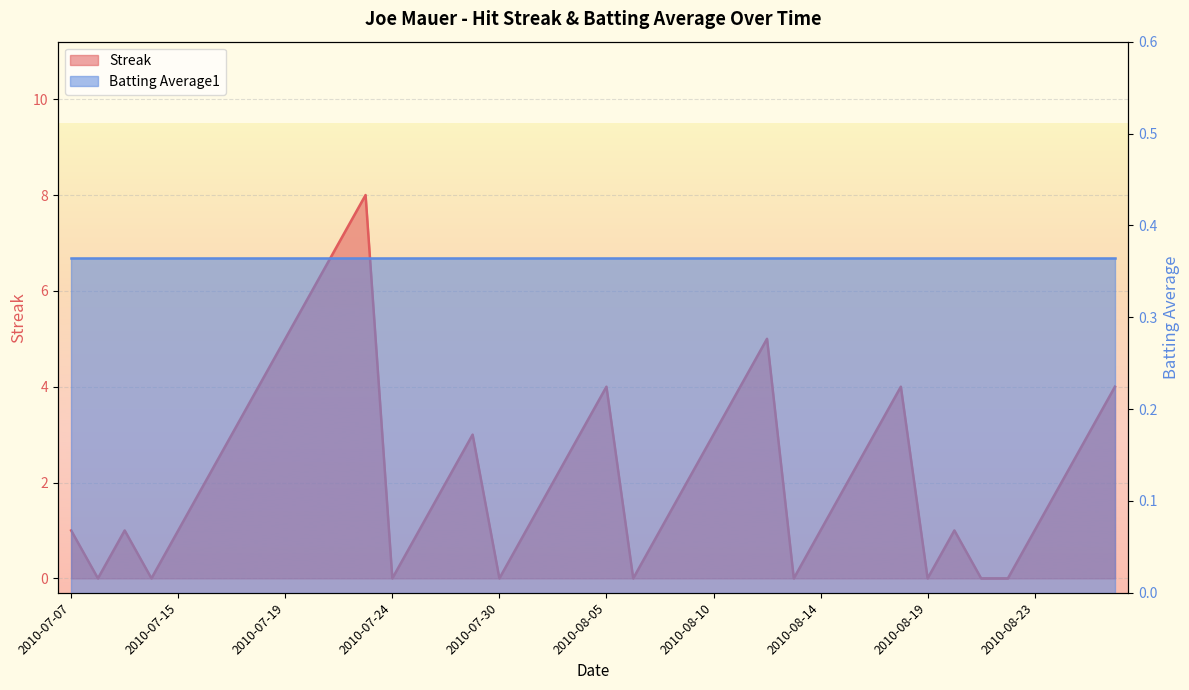

Does the chart display data point markers on the line(s)?

No